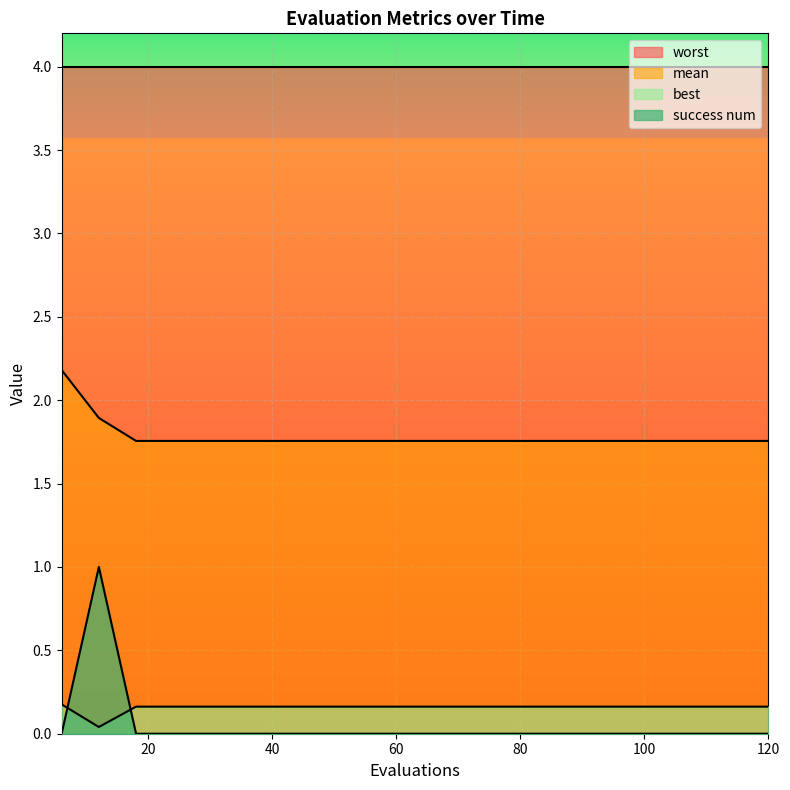

What is the difference between the maximum and minimum values in the success num series?

1.0